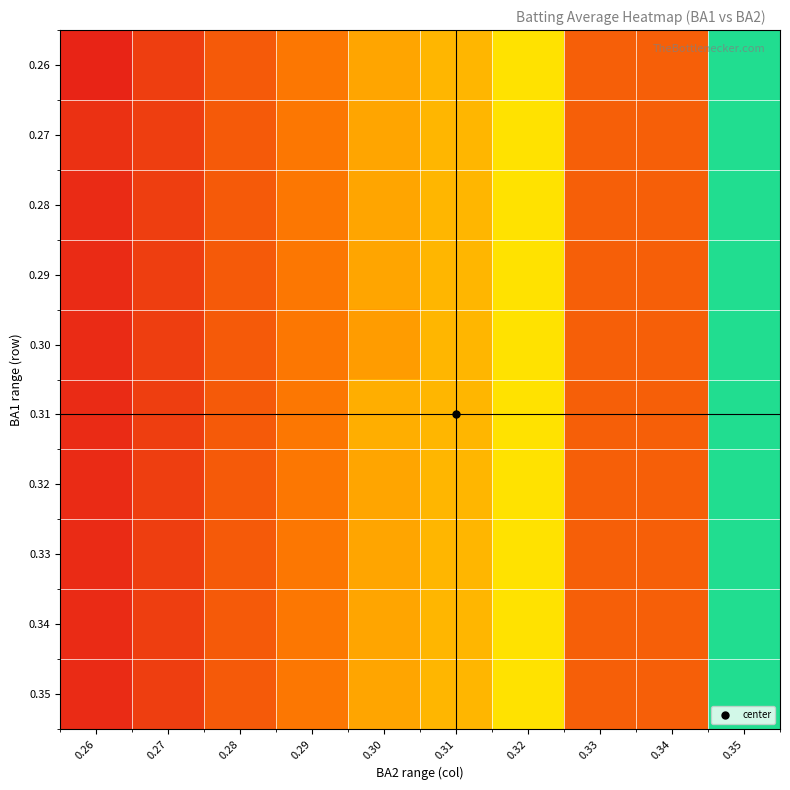

Which label corresponds to the smallest value in the chart?

0.26